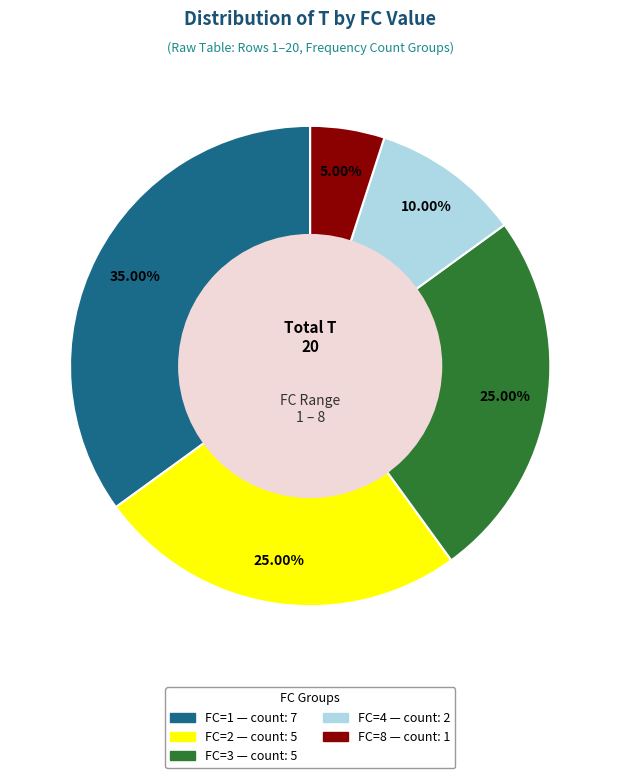

Is there a majority slice in this chart?

No